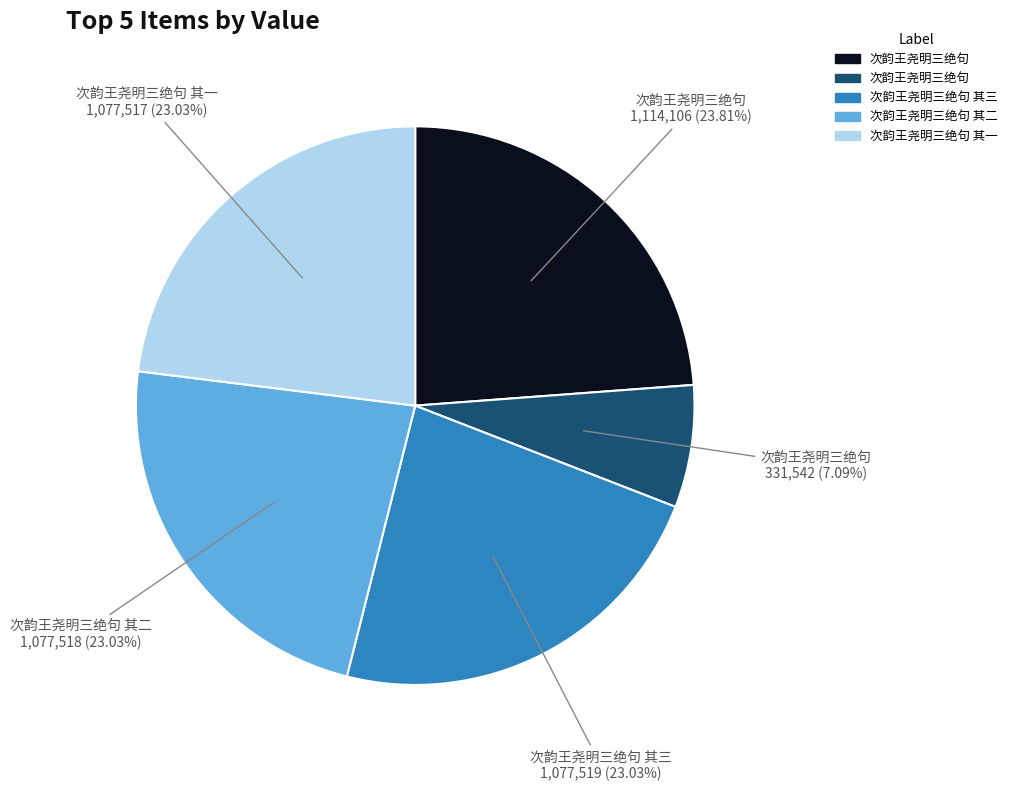

How many segments does this pie chart have?

5